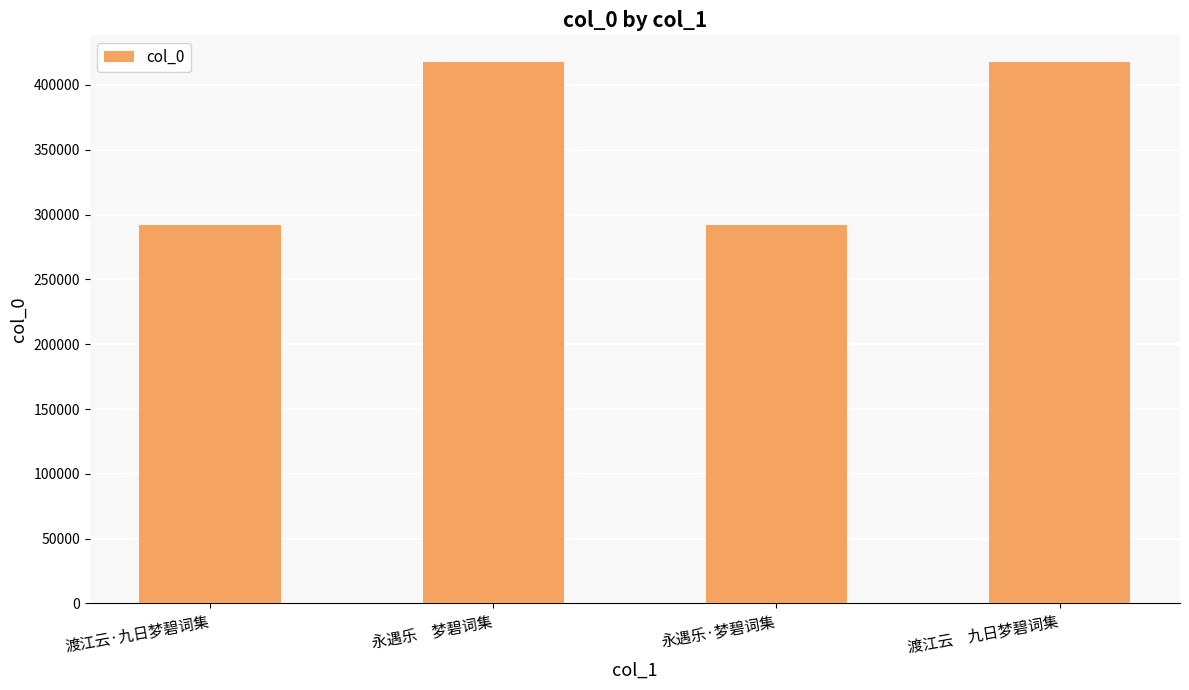

What position from the left is 永遇乐　梦碧词集?

2